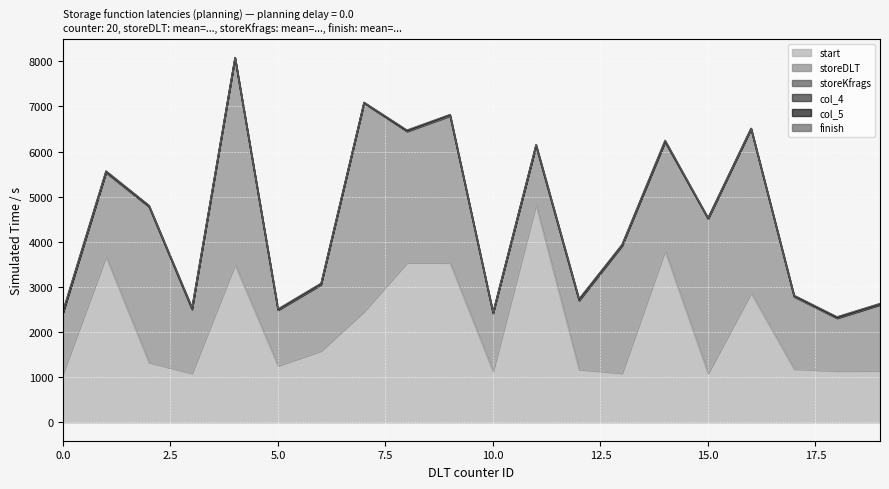

True or false: storeKfrags has more than 1 interior local peaks.

True